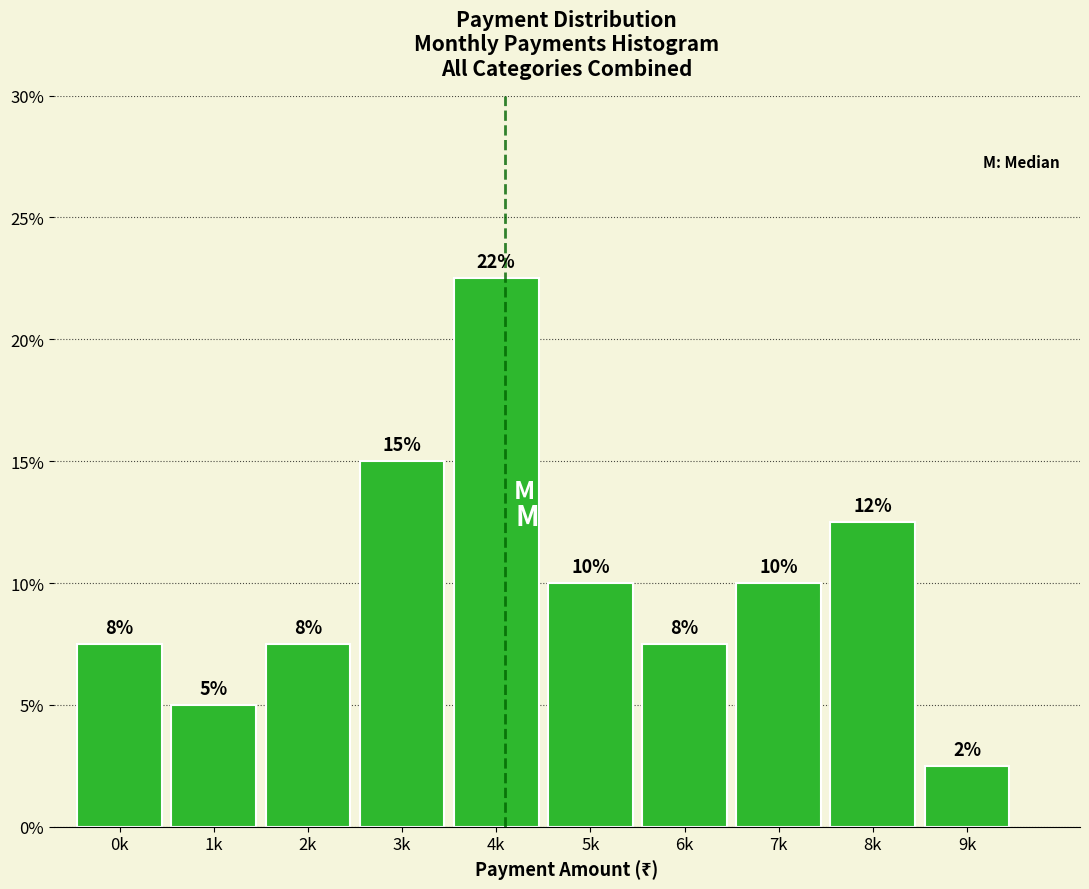

How many bars are there in total?

10